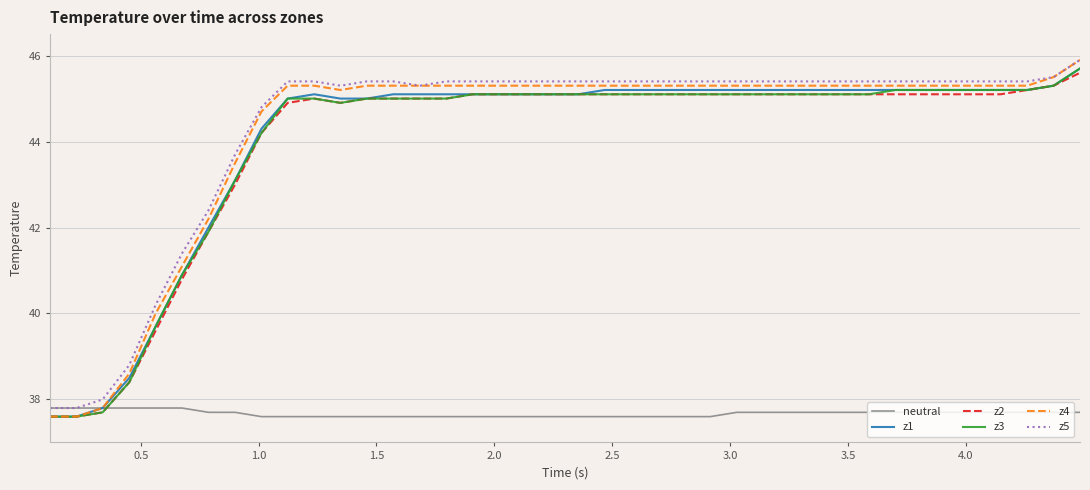

True or false: z5 and z1 cross at least once.

False